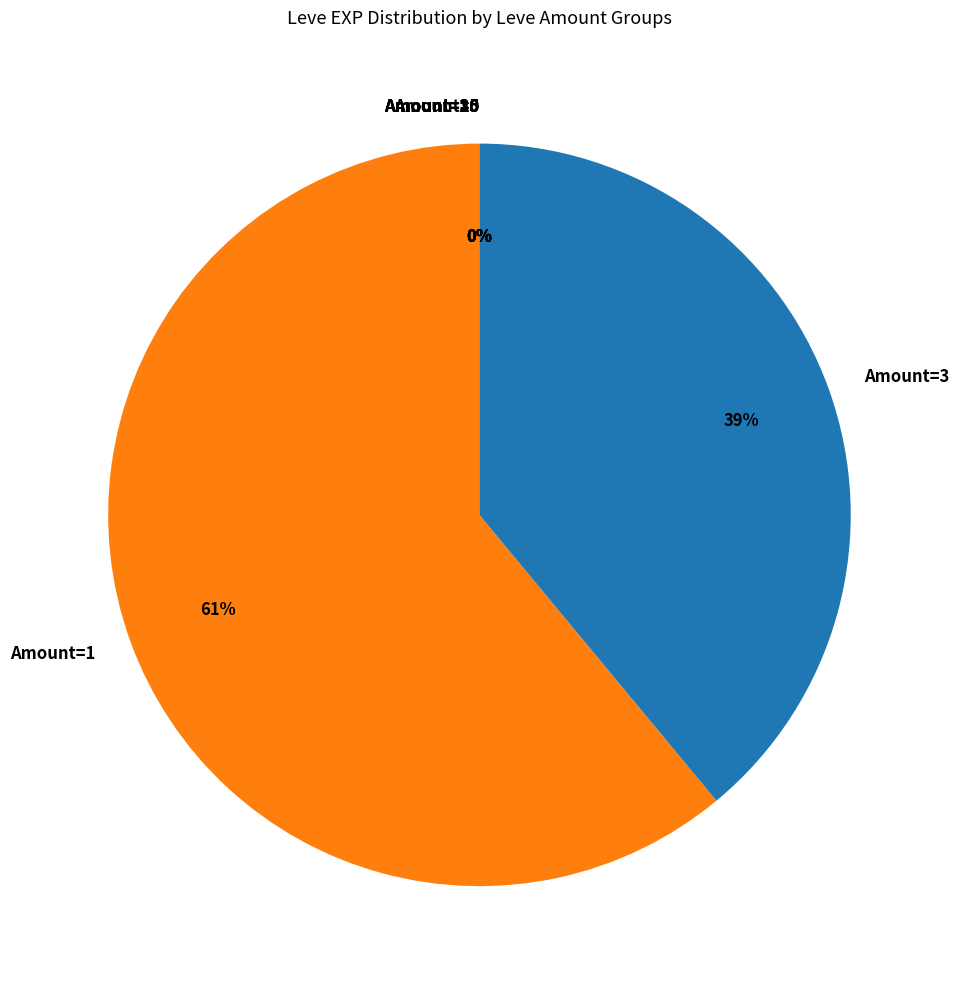

Does any single category account for the majority?

No